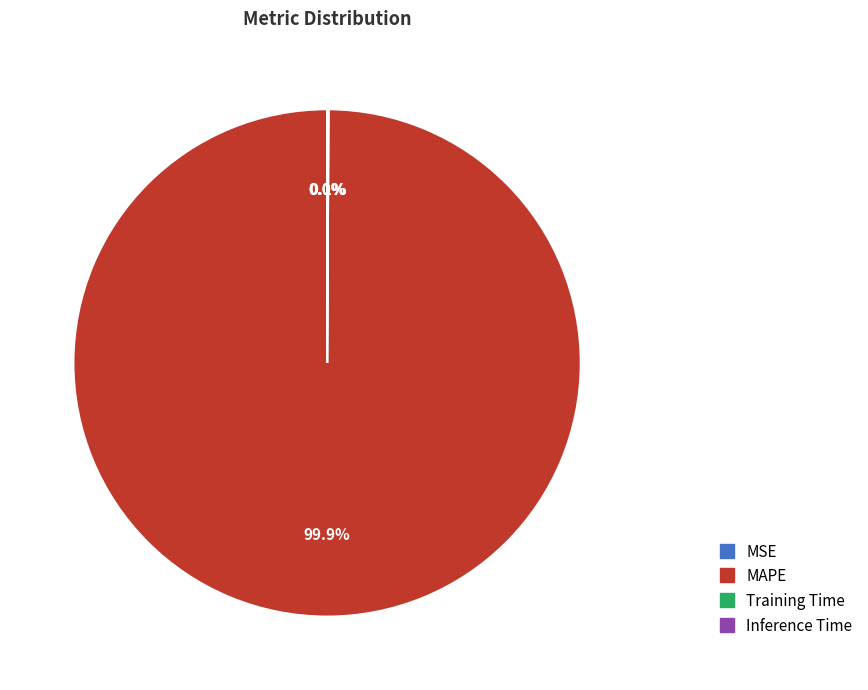

To the nearest percent, what is the difference between the largest and smallest slice percentages?

100%